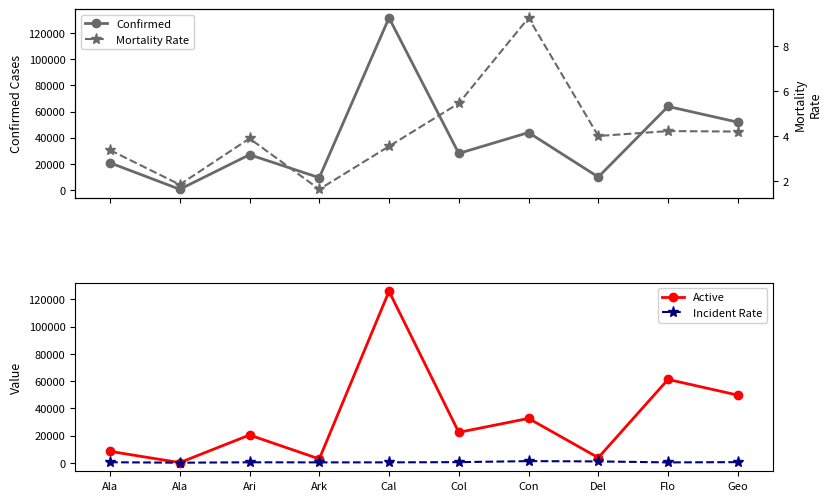

In Confirmed, how many points are higher than both neighbors (excluding endpoints)?

4